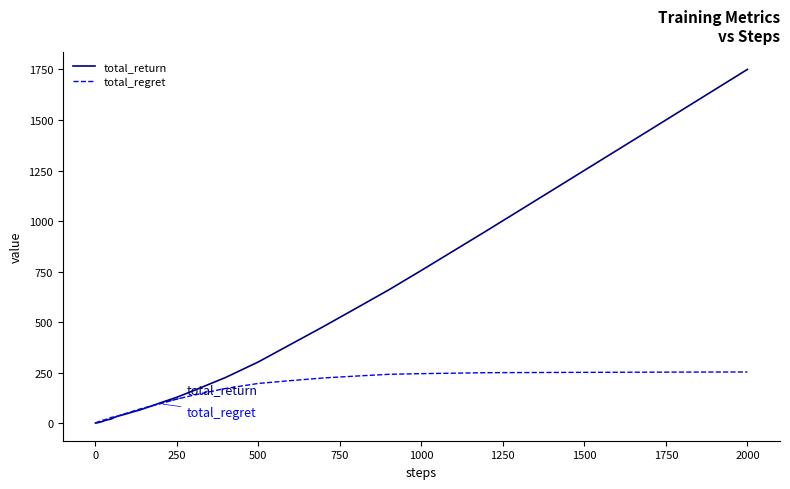

Which series has the widest spread of values?

total_return